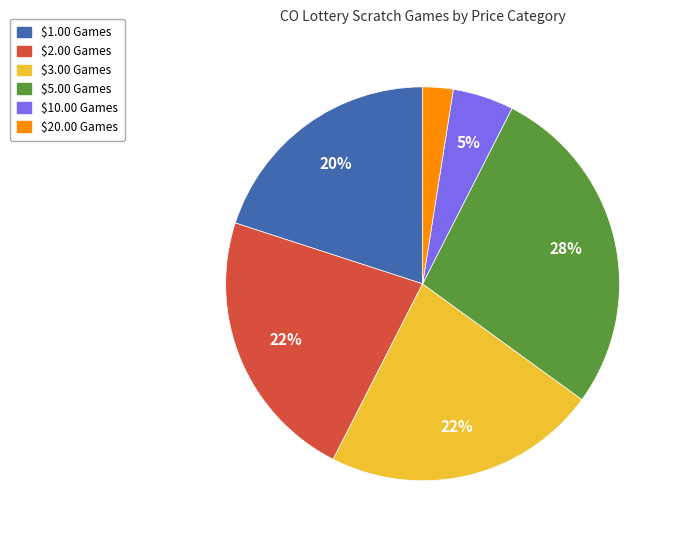

Is there any slice that represents more than half of the pie?

No